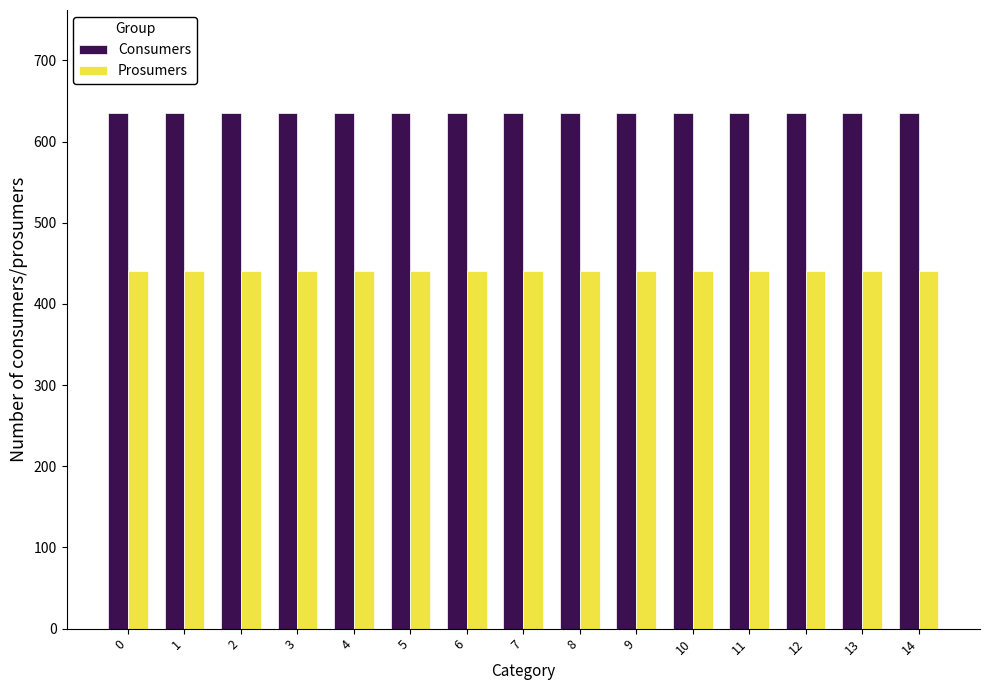

What is the difference between the highest and lowest values at 7?

195